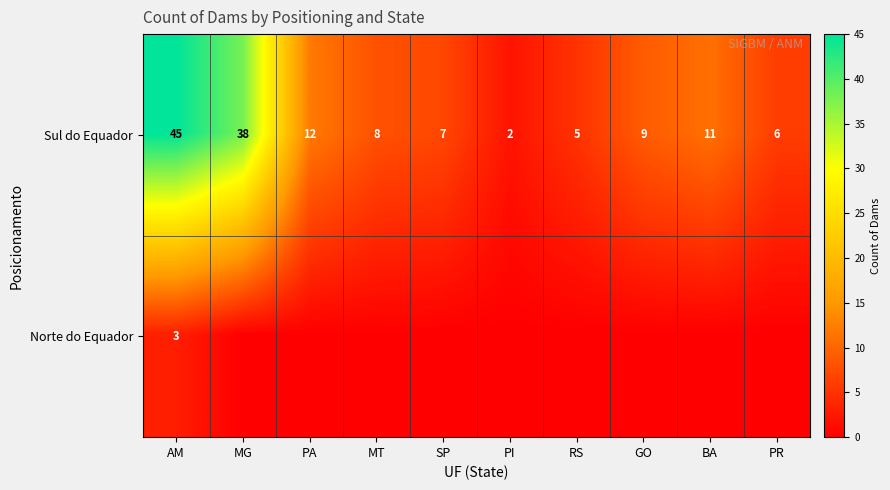

What is the difference between the highest and lowest values at PA?

12